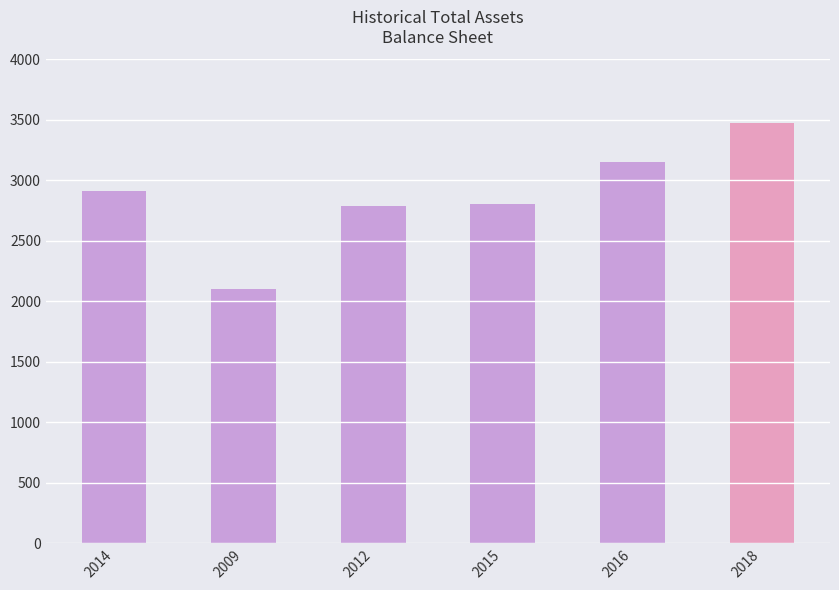

At which category does the chart reach its minimum across all series?

2009